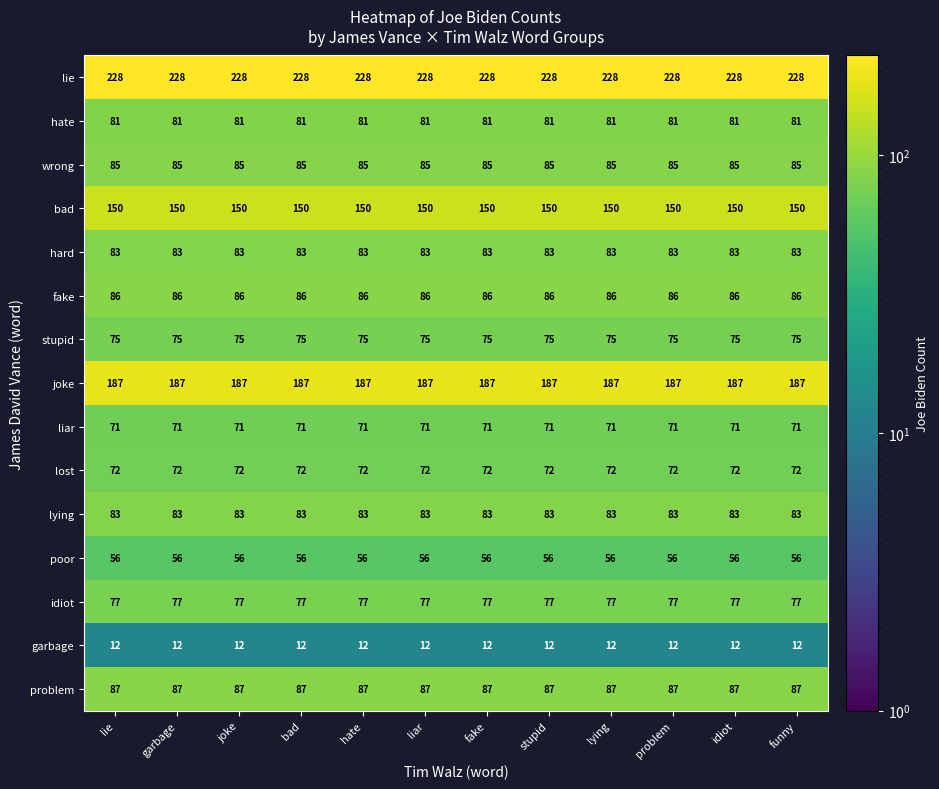

How many categories are shown in the chart?

12